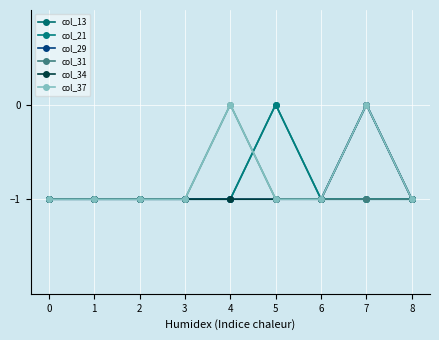

The col_21 series shows -1 at 3. True or false?

True